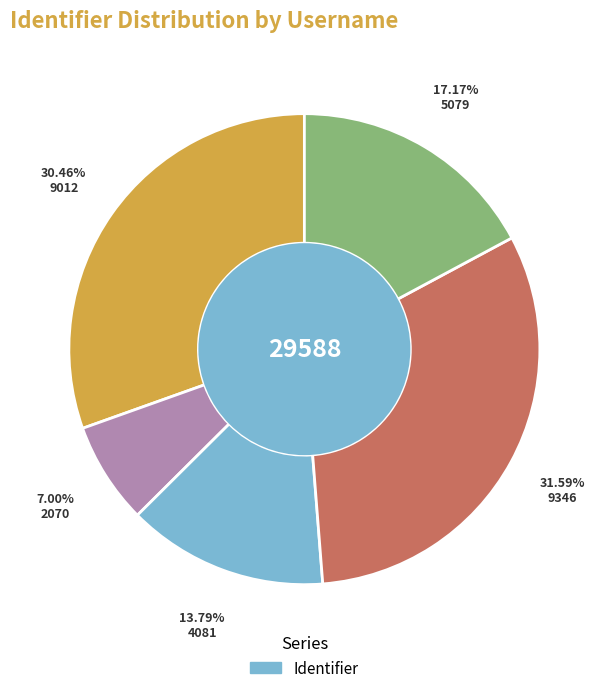

Is there a majority slice in this chart?

No